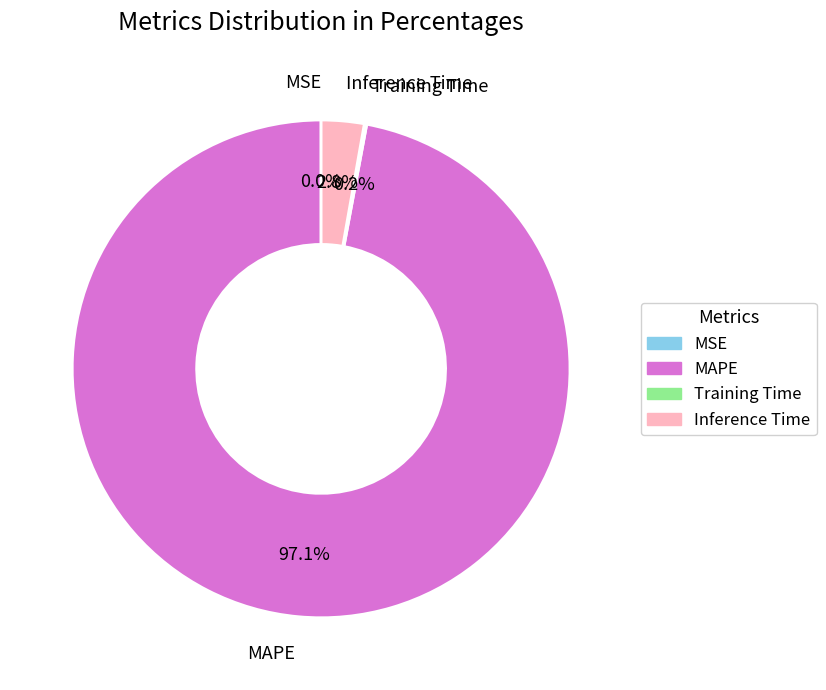

What is the largest slice in the pie chart?

MAPE